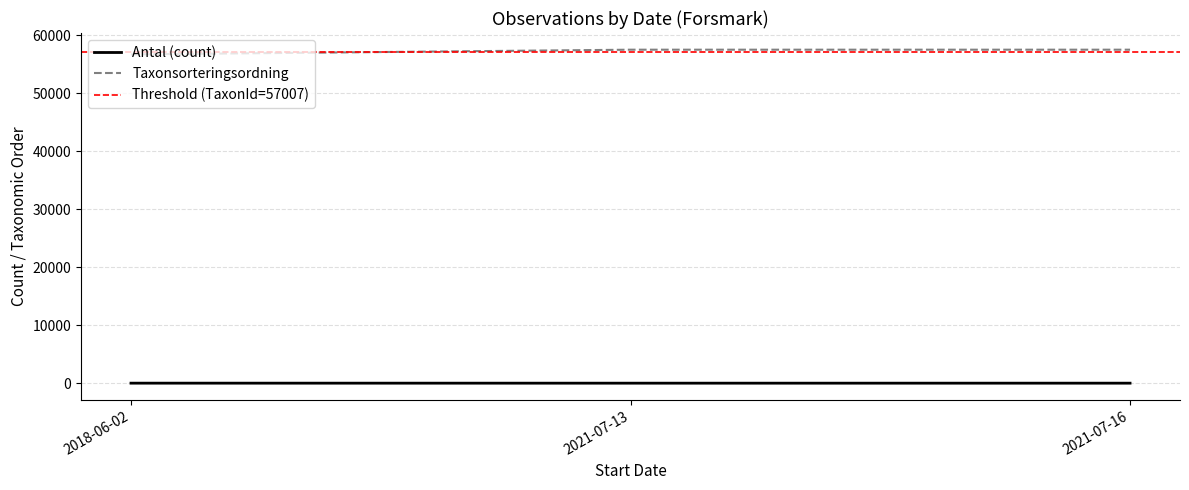

Which series has the widest spread of values?

Taxonsorteringsordning